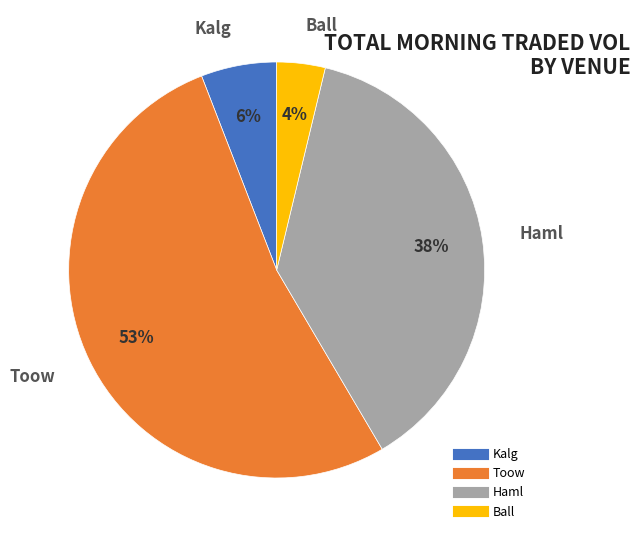

Which slice is the smallest?

Ball